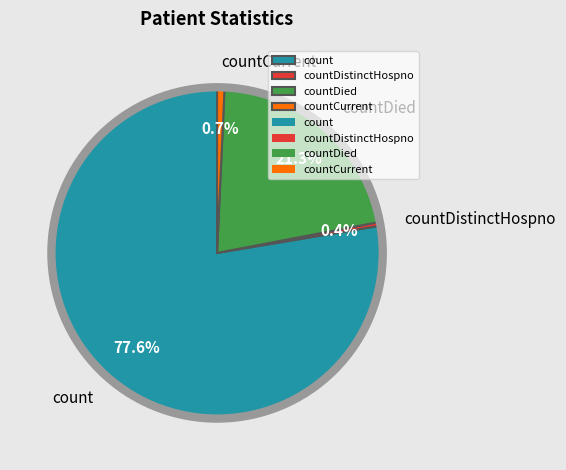

To the nearest percent, what is the average slice percentage?

25%